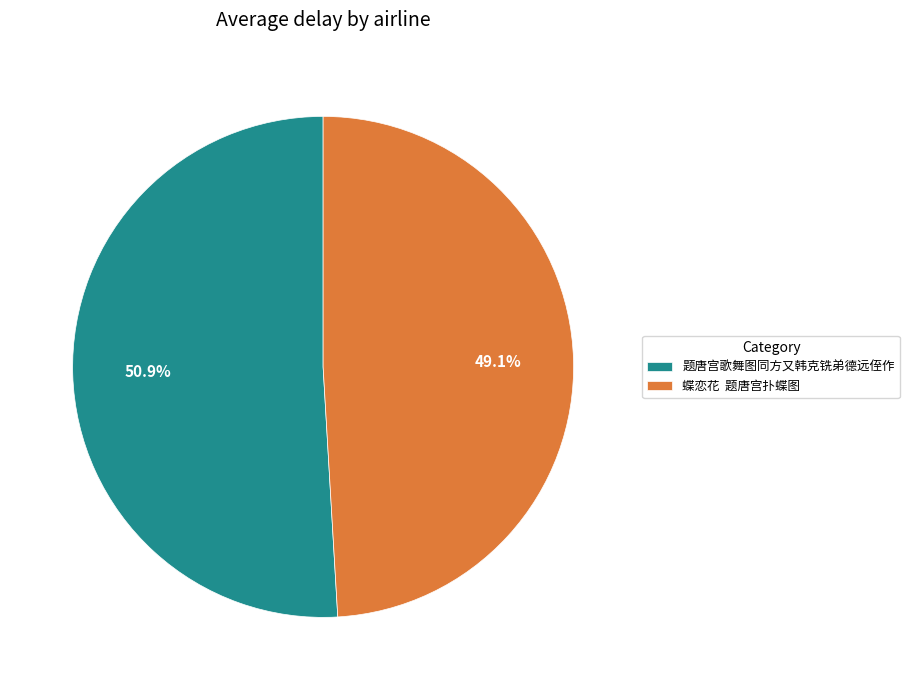

The 题唐宫歌舞图同方又韩克铣弟德远侄作 slice represents 51% of the pie. True or false?

True